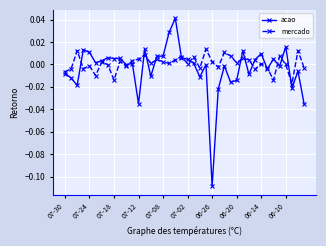

List the series in order of their peak value, highest first.

acao, mercado